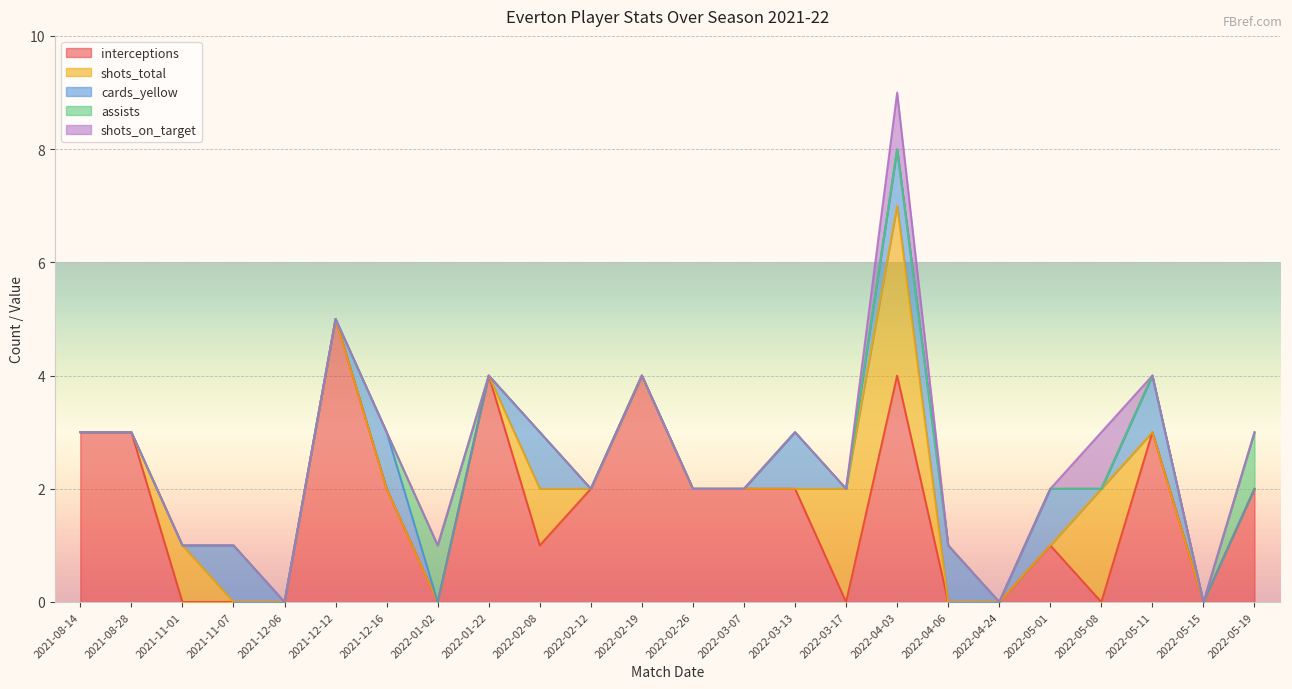

What position from the right is 2022-04-03?

8